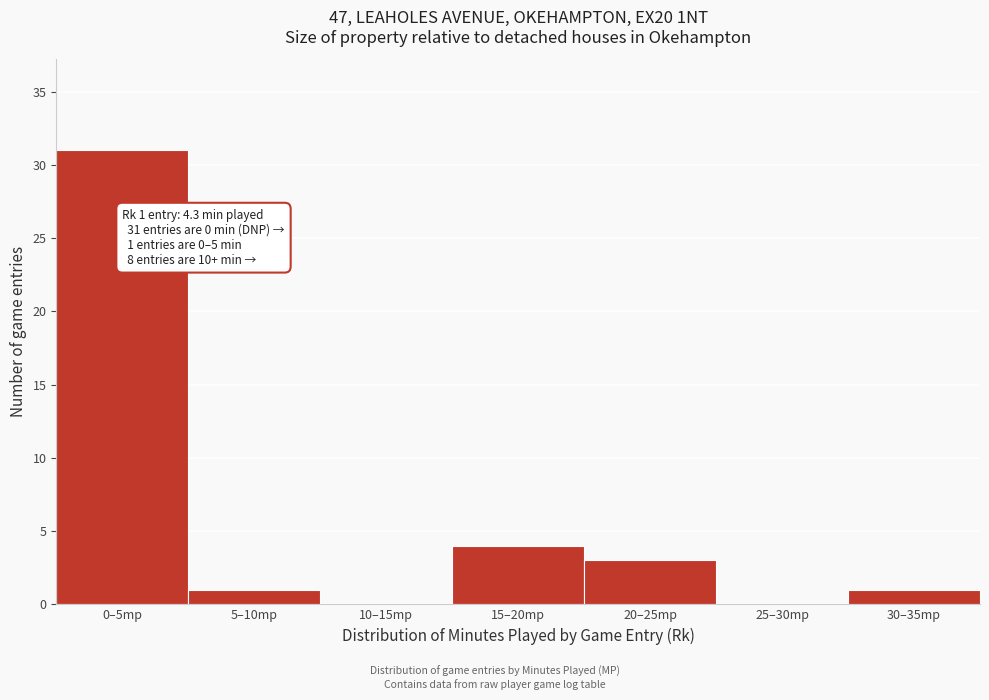

Reading left to right, what are all the values shown in this chart?

0–5mp=31	5–10mp=1	10–15mp=0	15–20mp=4	20–25mp=3	25–30mp=0	30–35mp=1